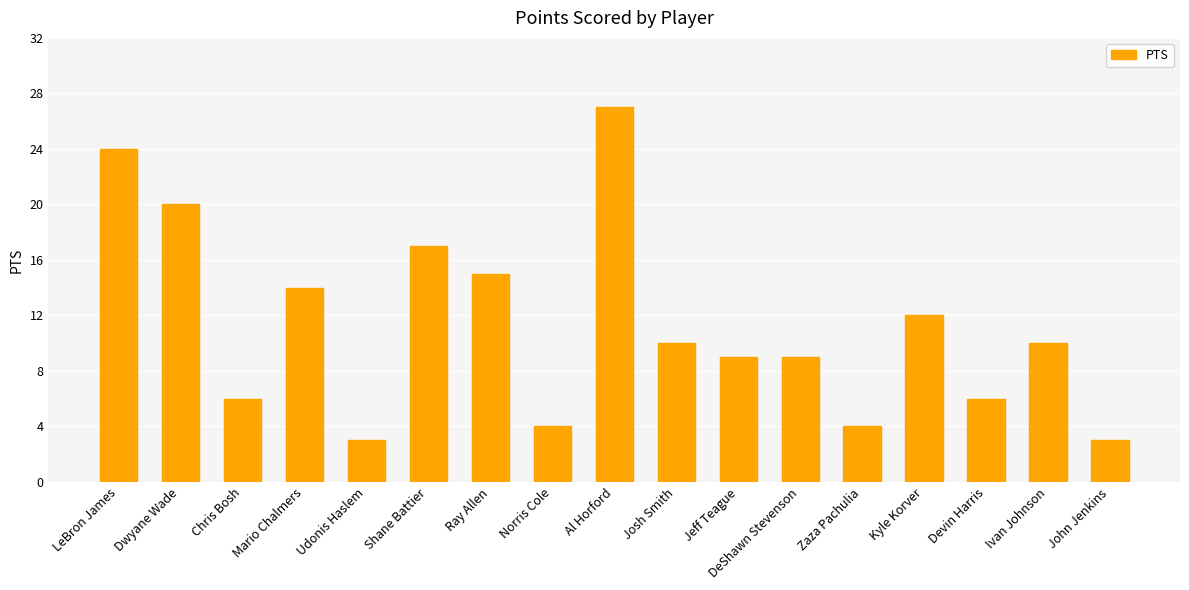

The value at Devin Harris is 3. True or false?

False